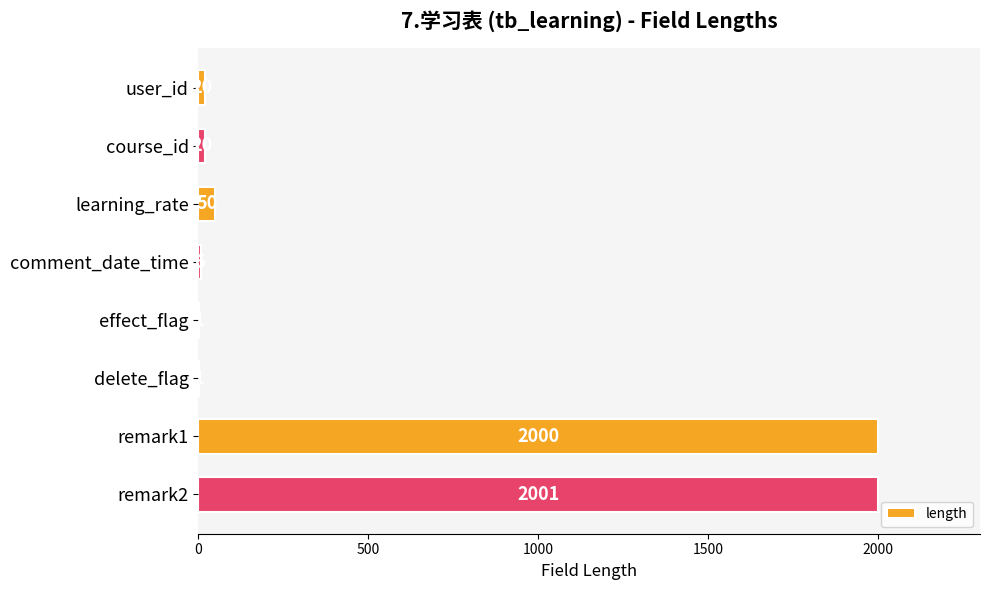

Count the number of data series in this chart.

1